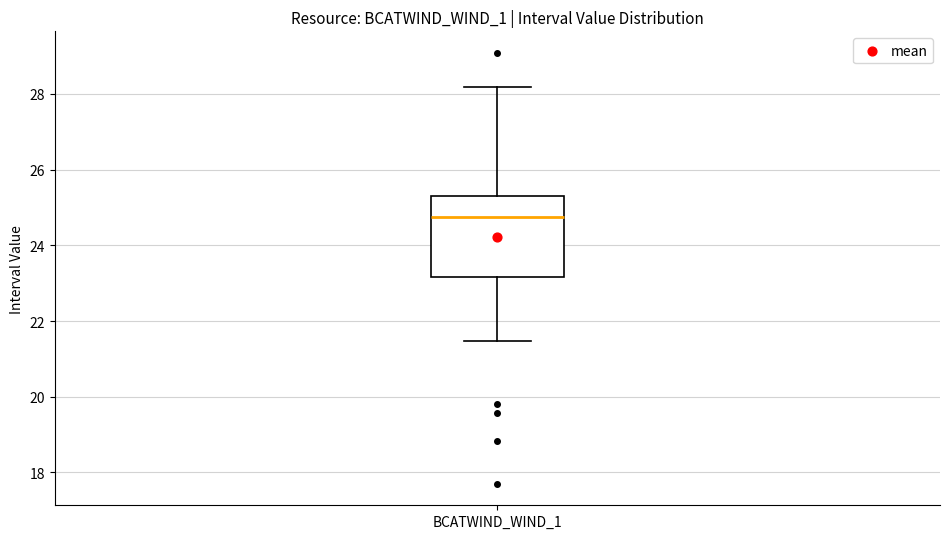

Where does the median line of the box for BCATWIND_WIND_1 sit on the y-axis? The values are not printed on the chart, so give them approximately, as read against the axis.

24.8